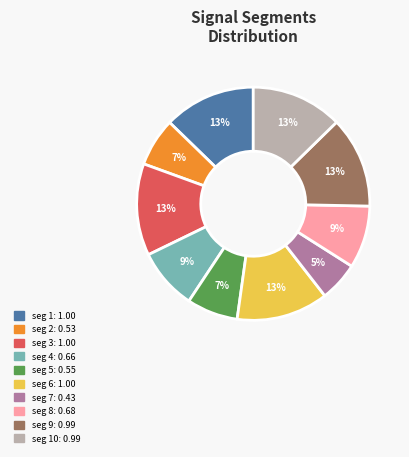

To the nearest percent, what is the average slice percentage?

10%